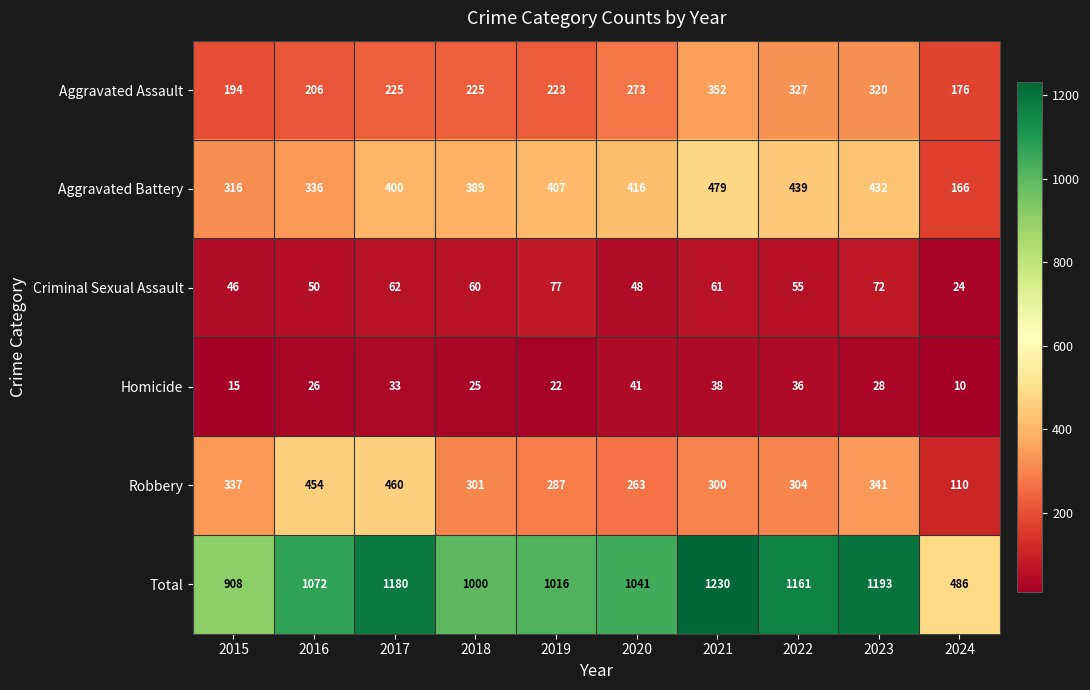

Rank the series at 2018 from highest to lowest value.

Total, Aggravated Battery, Robbery, Aggravated Assault, Criminal Sexual Assault, Homicide